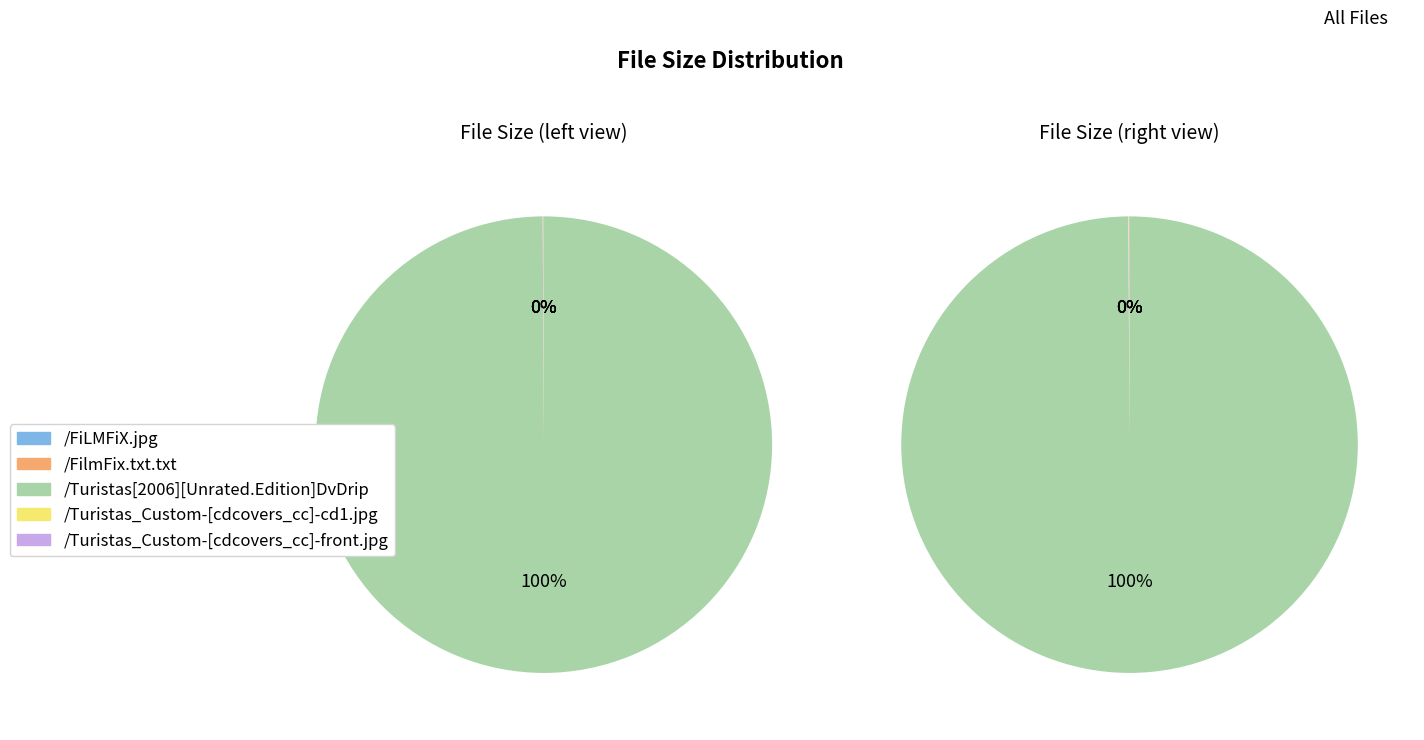

What is the change in value from /FiLMFiX.jpg to /Turistas_Custom-[cdcovers_cc]-front.jpg?

+170.7